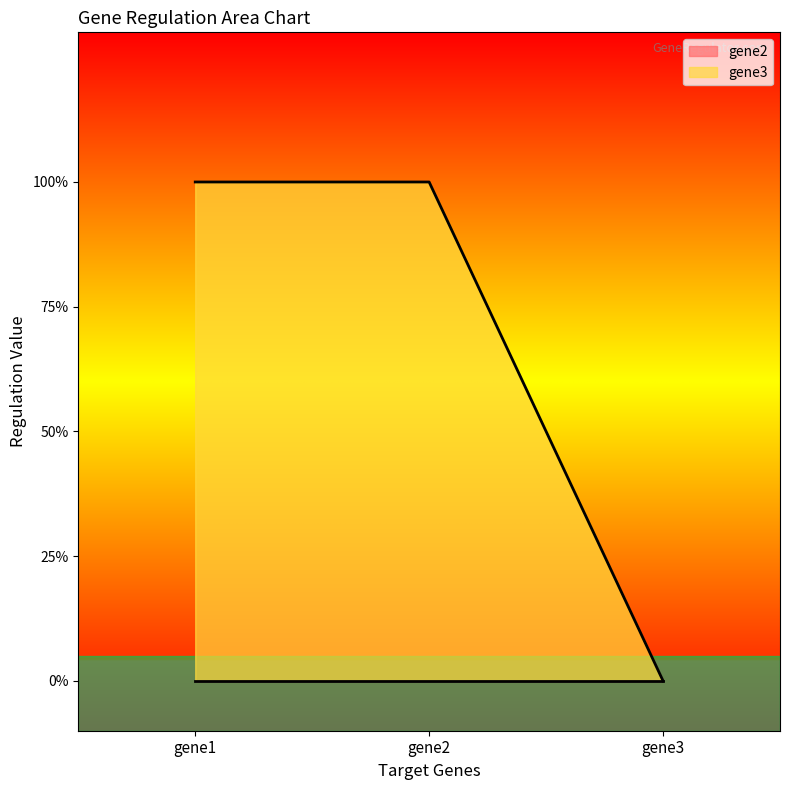

The chart shows a value of 2 at gene1. True or false?

False